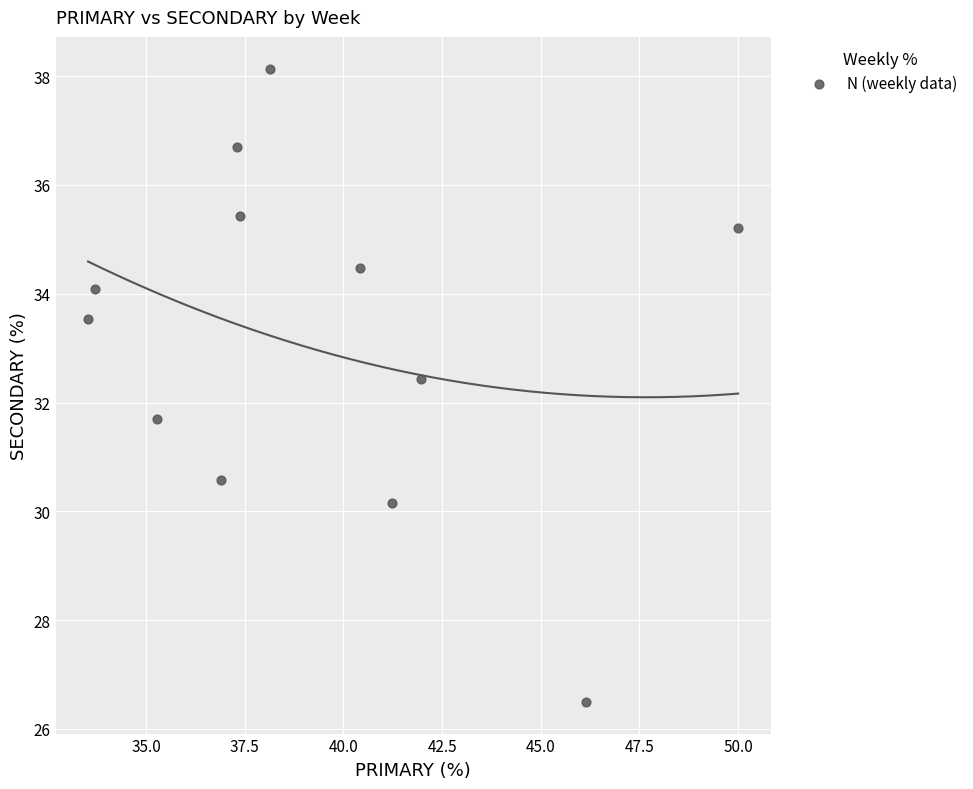

What is the average Y value?

33.2